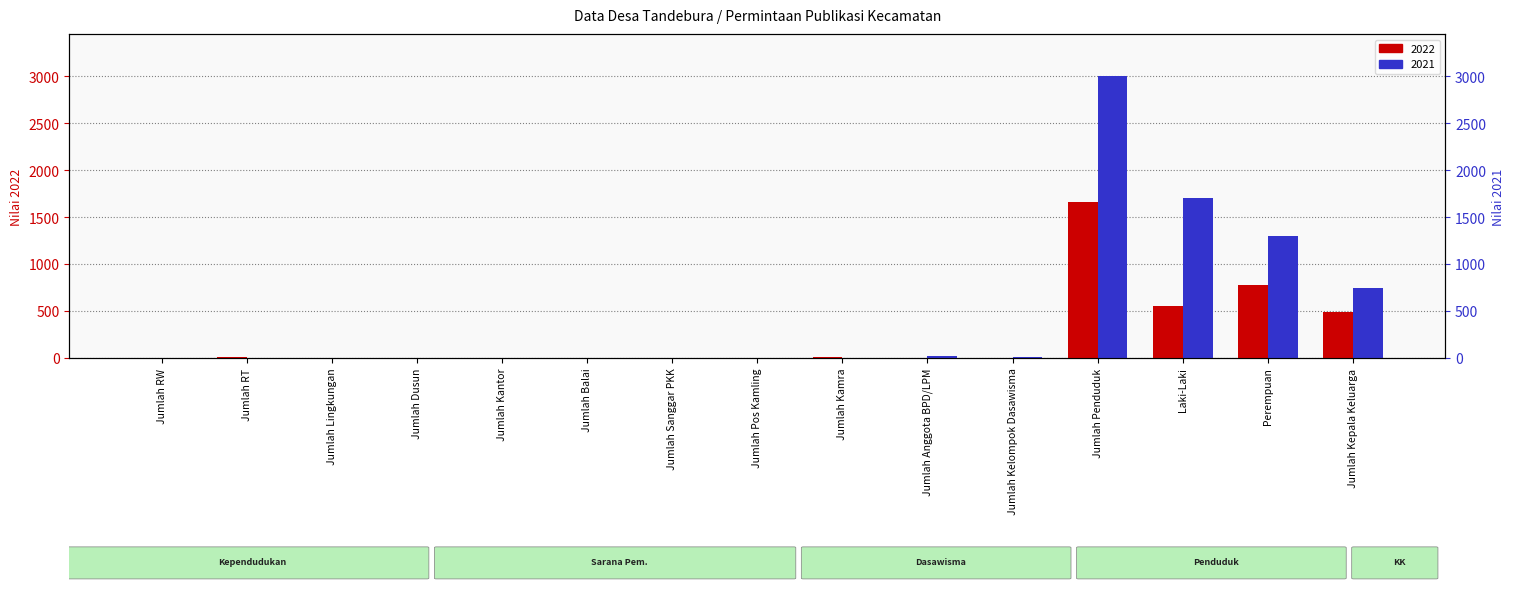

Is it true that 2021 equals 10 at Jumlah Kelompok Dasawisma?

True